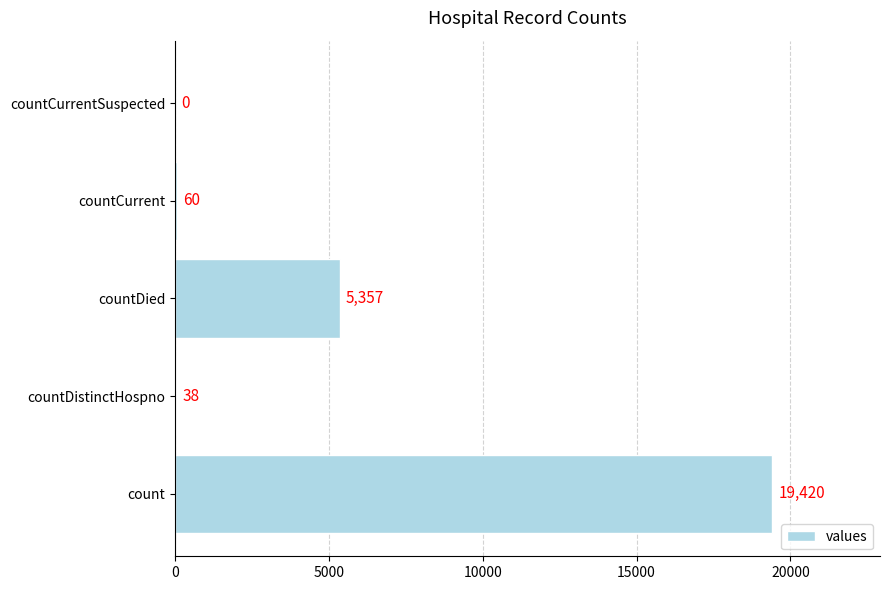

What value does the data have at countCurrent, to the nearest 50?

50